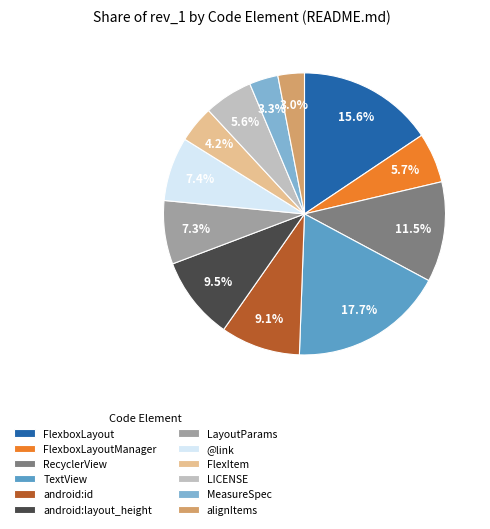

What percentage is the LayoutParams slice, to the nearest percent?

7%